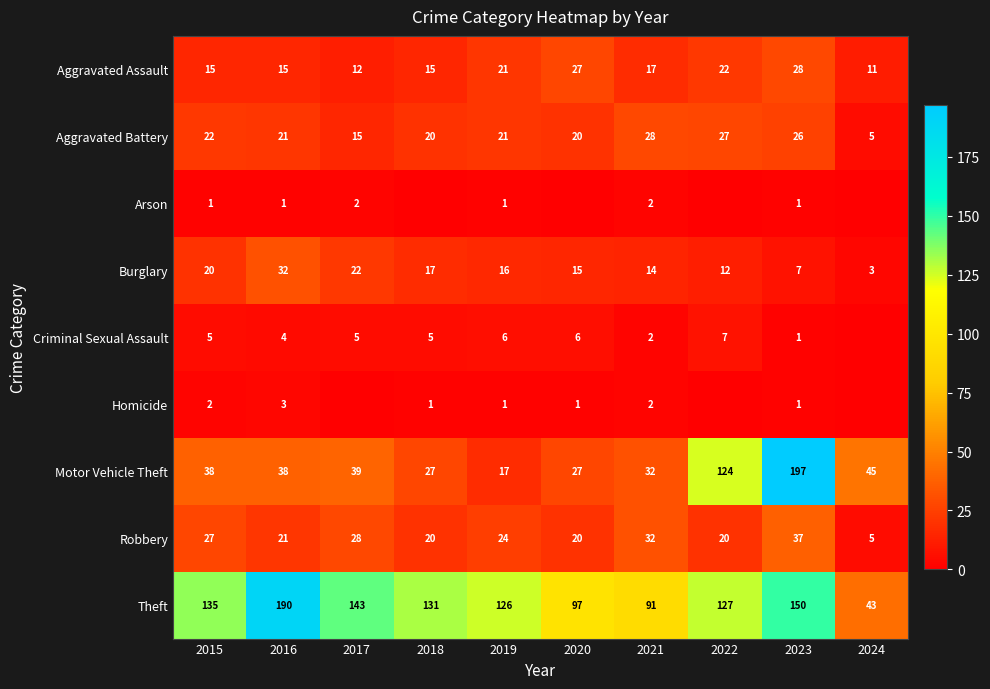

Where does the Burglary series first go above 16?

2015